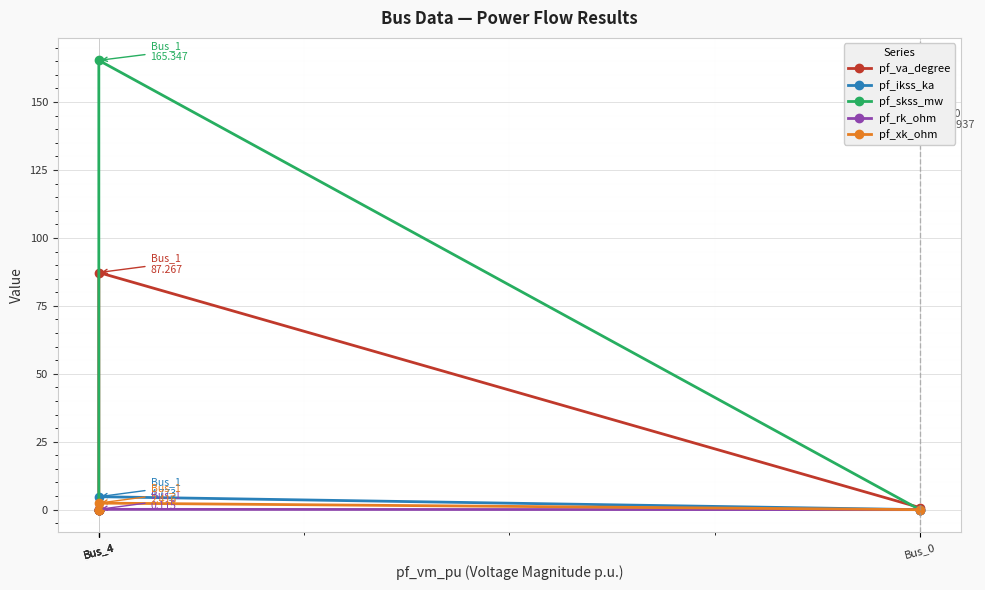

Which category has the highest value in the pf_ikss_ka series?

Bus_4